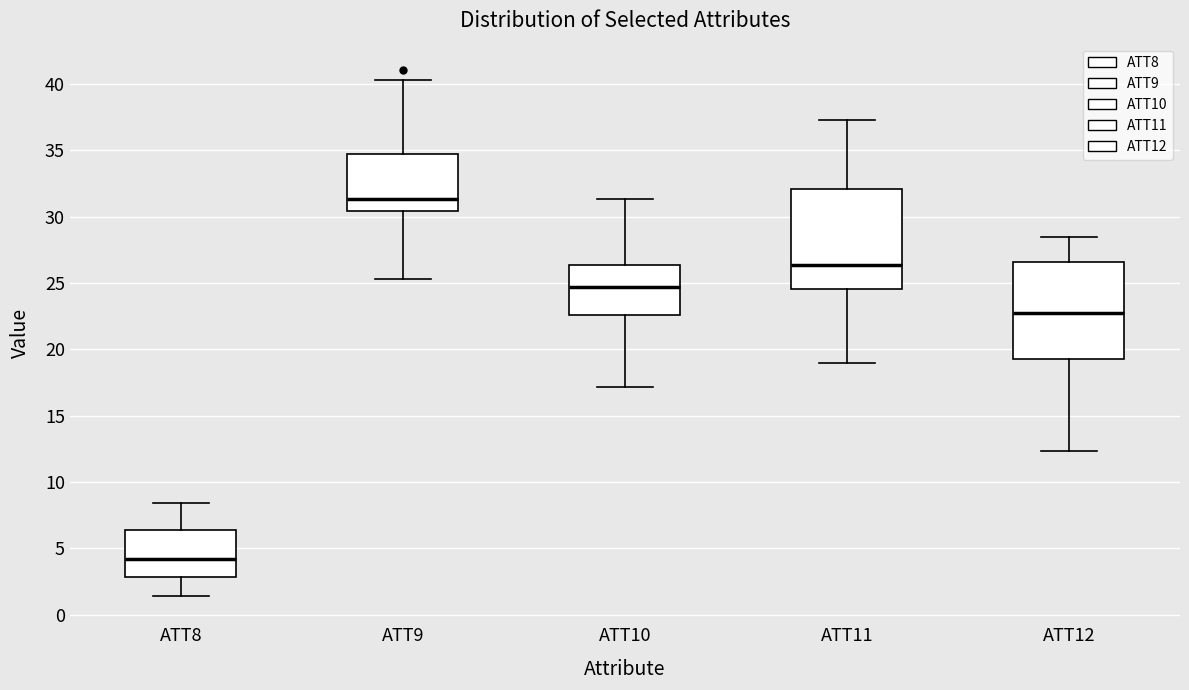

Which box has the highest median line?

ATT9